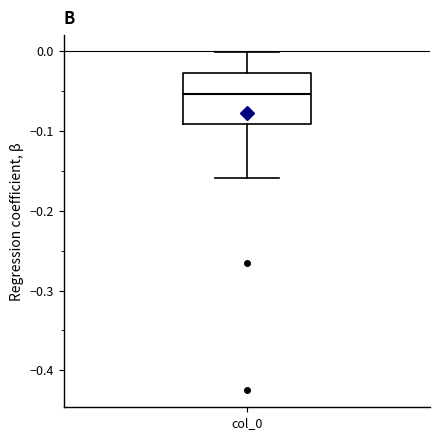

Transcribe this box plot: give where the median line is, the range the box spans, and where the two whiskers end, as read against the y-axis. The values are not printed on the chart, so give them approximately, as read against the axis.

median -0.05, box -0.09 to -0.03, whiskers -0.16 to 0.00